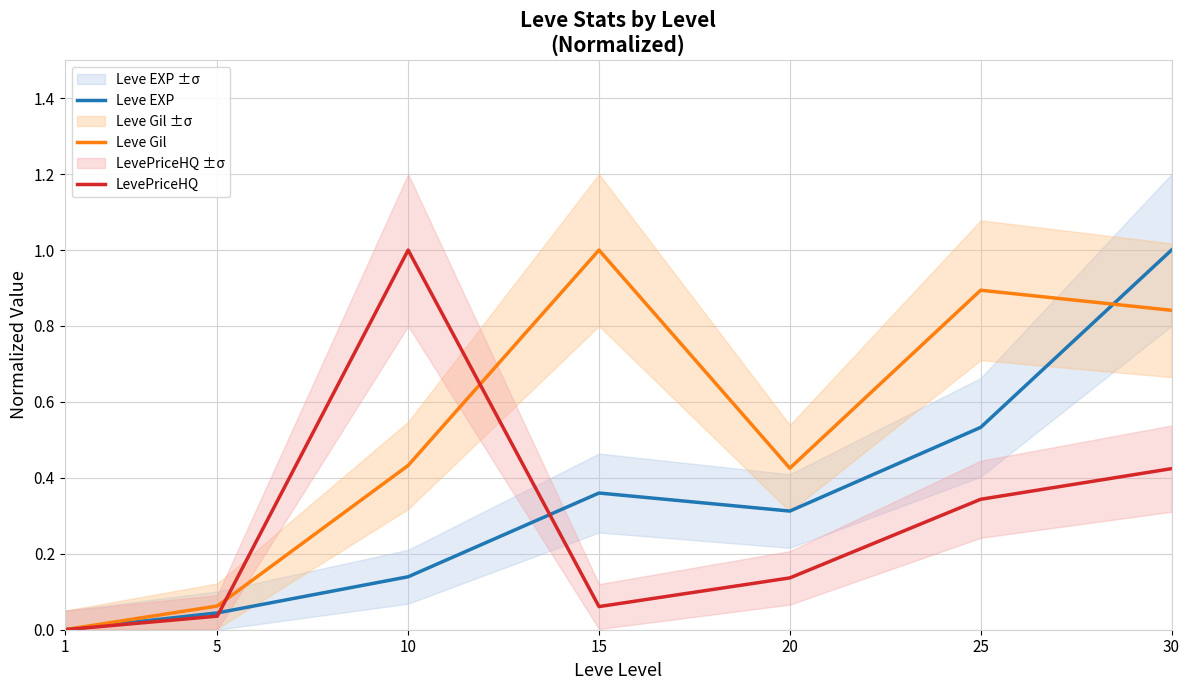

What is the difference between the maximum and minimum values in the Leve Gil series?

1.0